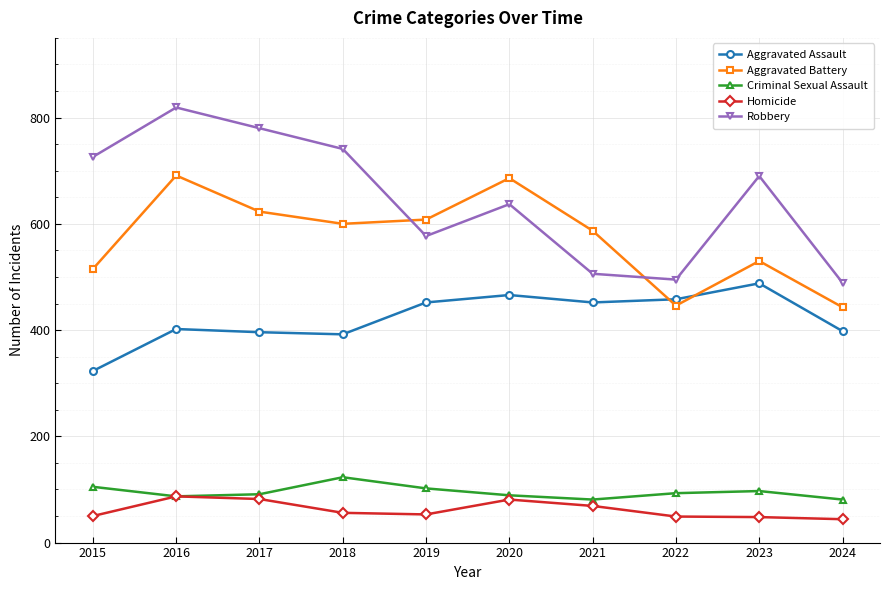

What are all the series names shown in the legend?

Aggravated Assault, Aggravated Battery, Criminal Sexual Assault, Homicide, Robbery